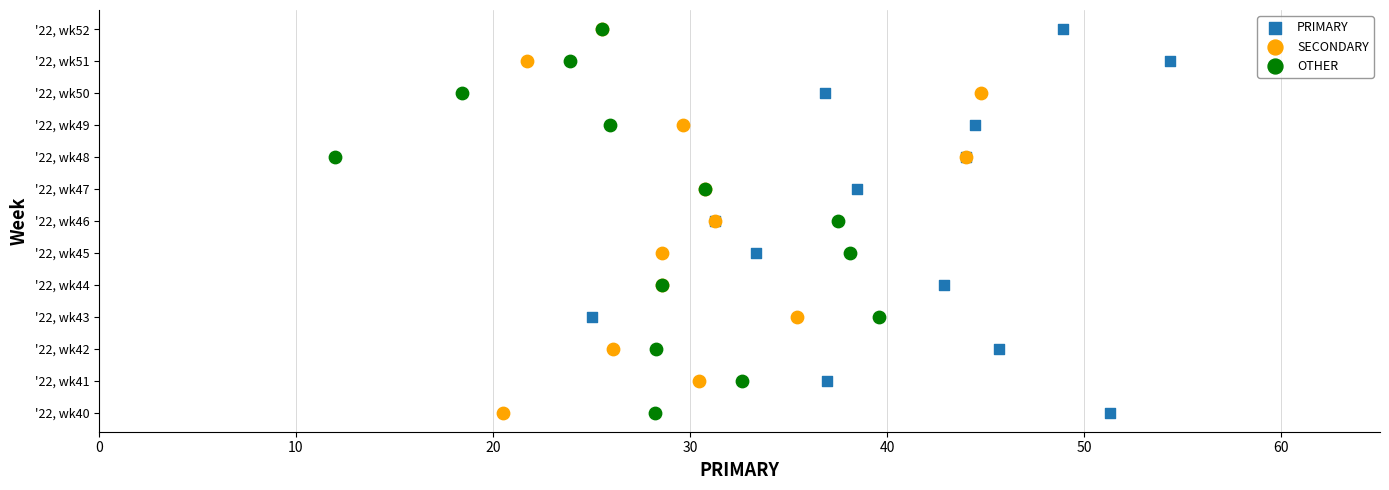

What are all the series names shown in the legend?

PRIMARY, SECONDARY, OTHER